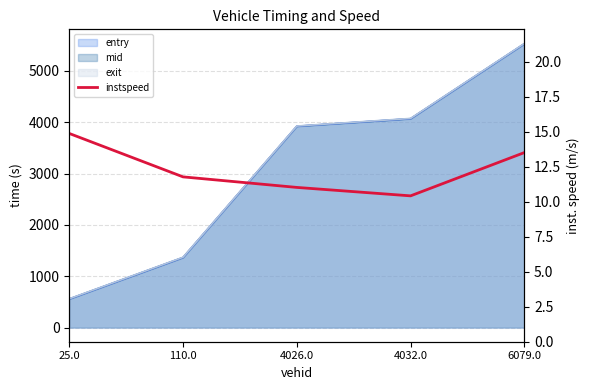

True or false: the data shows 5.0 at 4032.0.

False